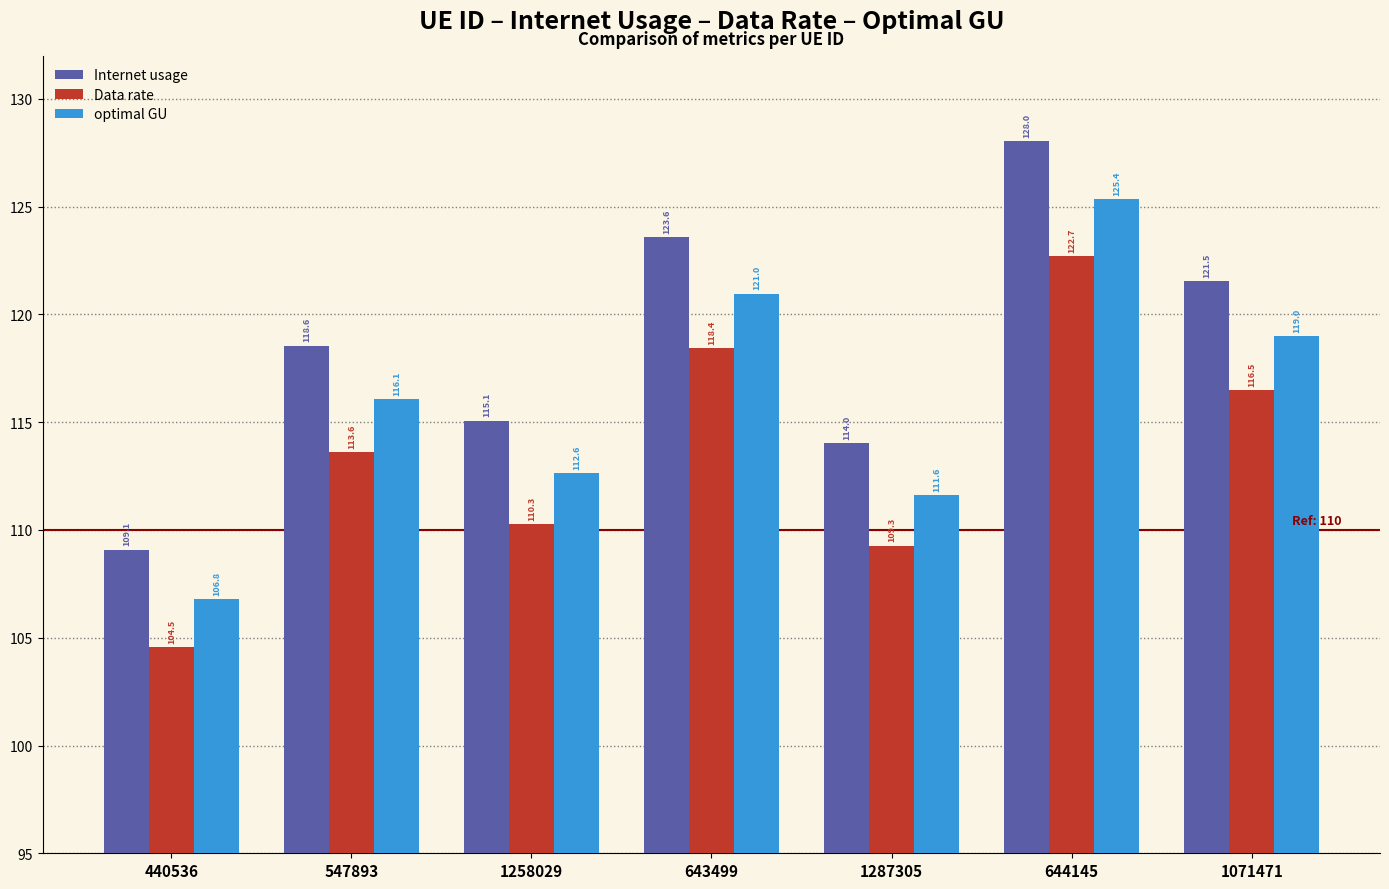

Which series has the largest range (max minus min)?

Internet usage